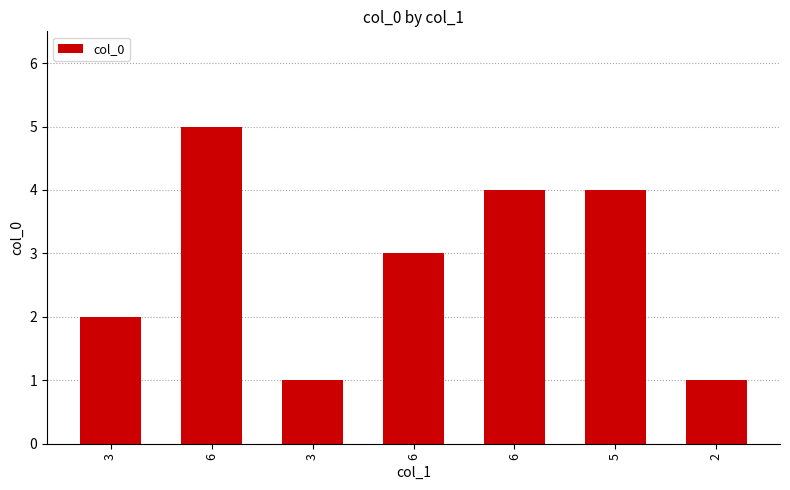

Does the chart contain any negative values?

No